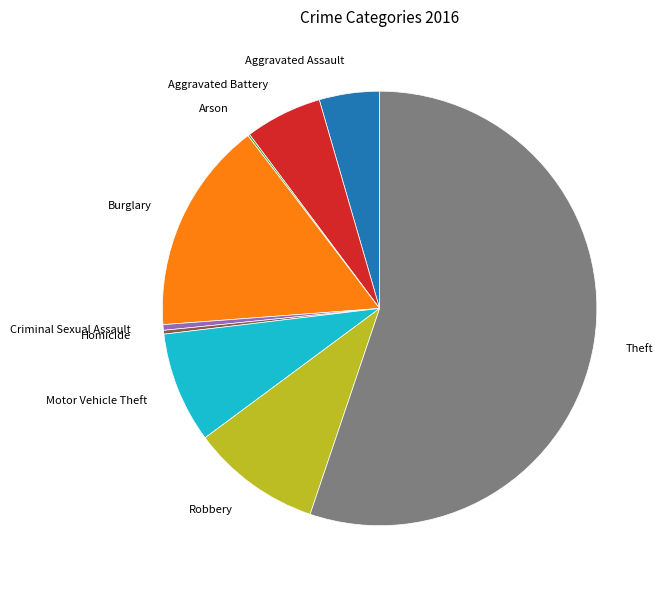

Do Robbery and Homicide together represent more than half of the pie?

No